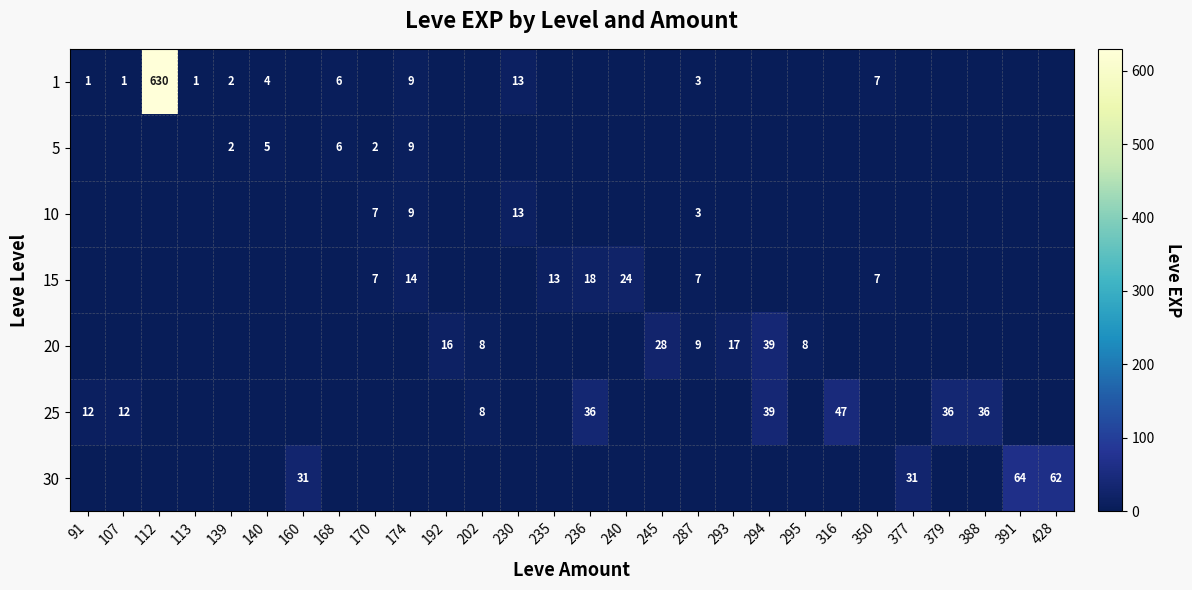

The 25 series shows 11 at 294. True or false?

False